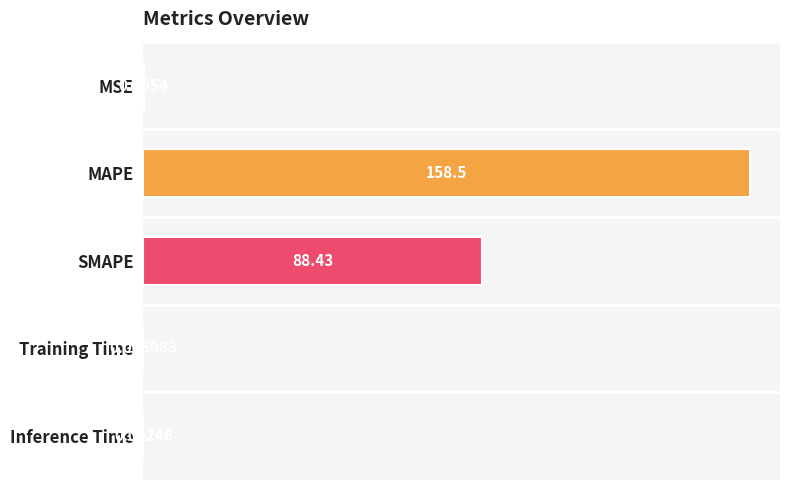

What is the sum of the values at SMAPE and MSE?

88.5